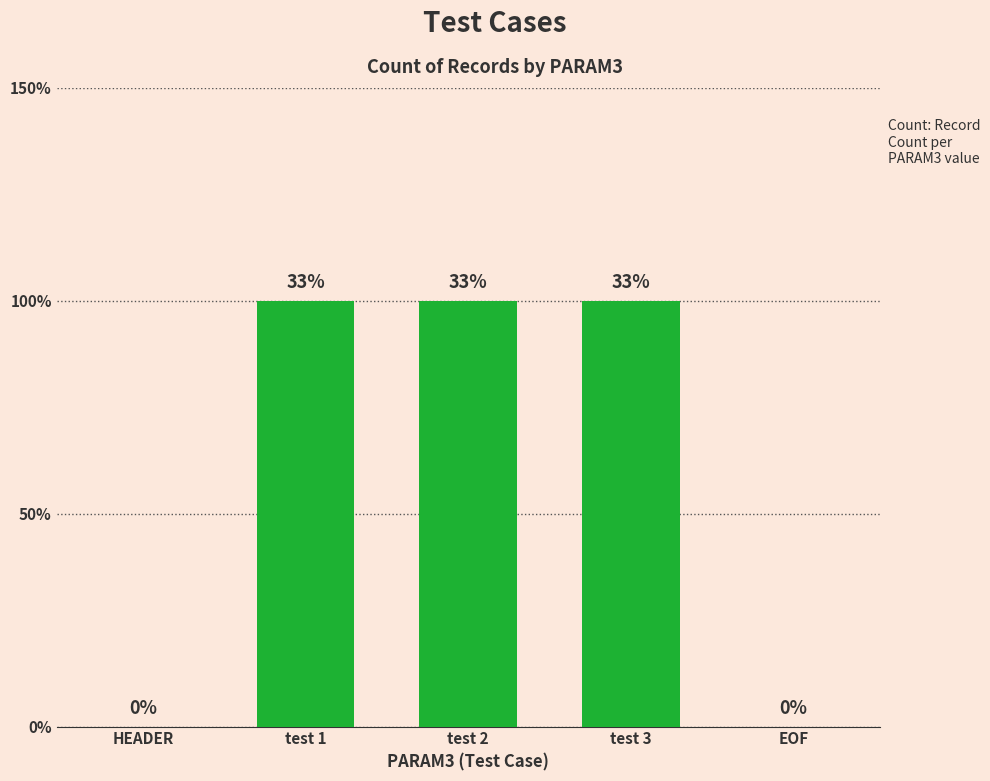

Are the bars horizontal?

No